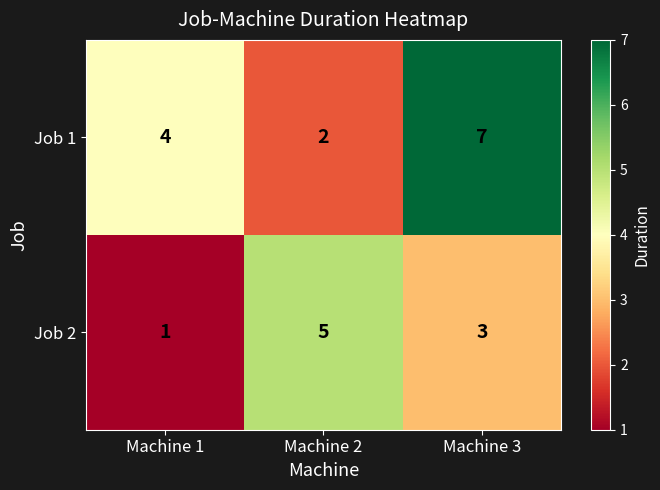

Which series has the largest total across all categories?

Job 1